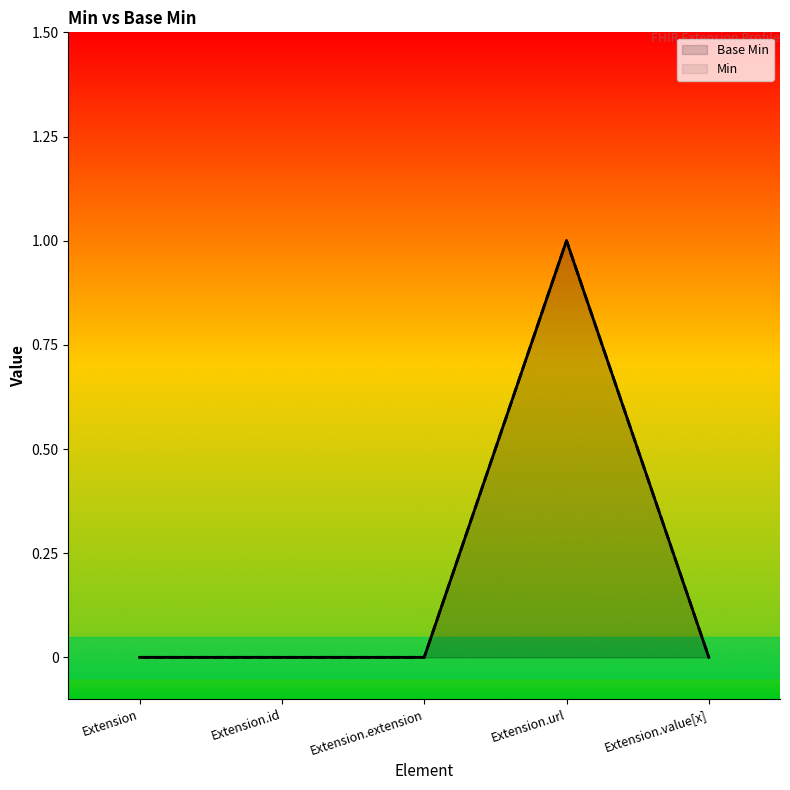

Which category has the highest value across all series?

Extension.url